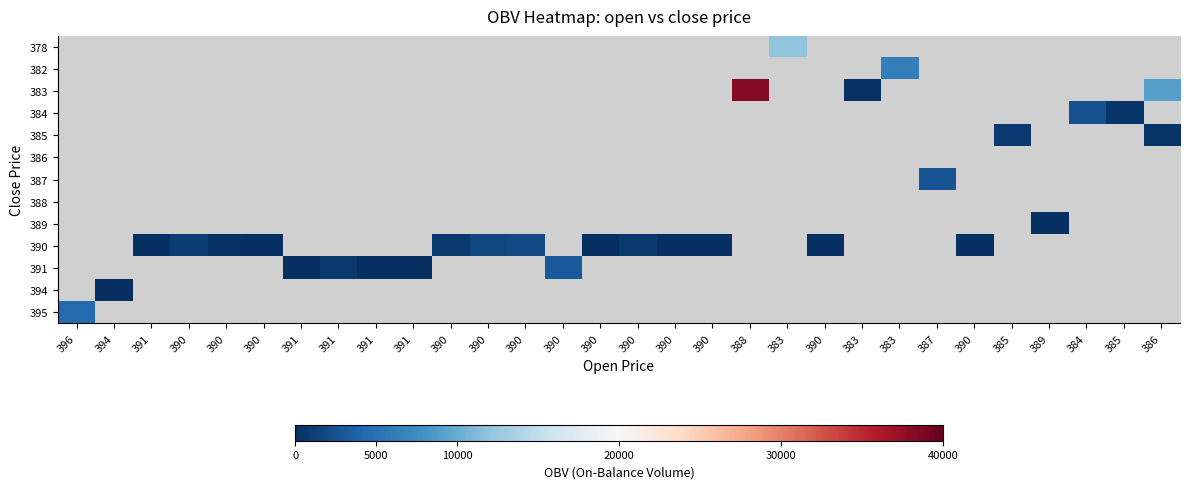

List the series in order of their overall mean, highest first.

378, 382, 383, 384, 385, 386, 387, 388, 389, 390, 391, 394, 395